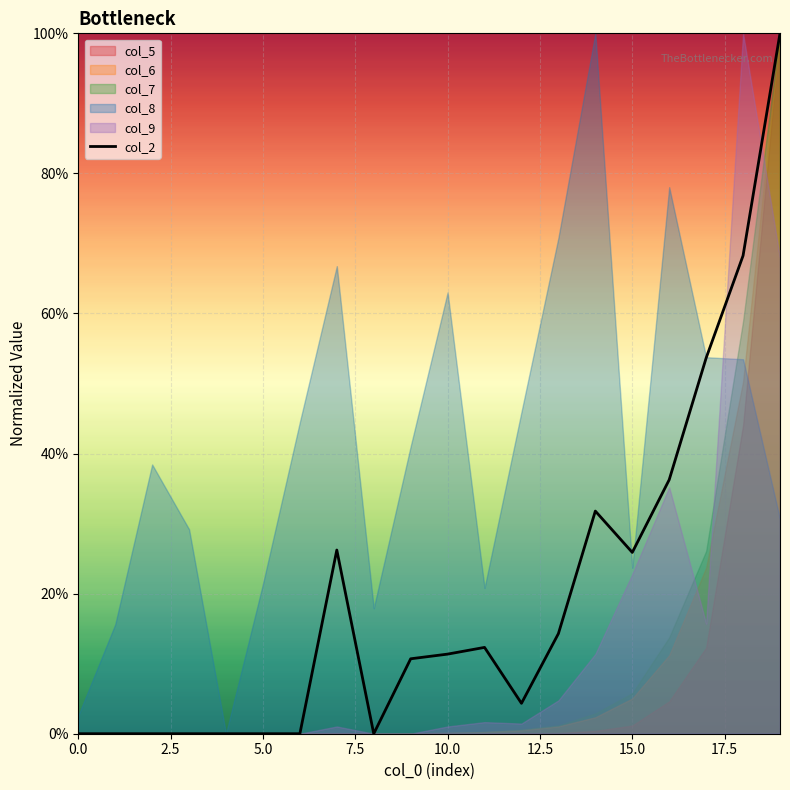

What is the sum of all values?

4.0